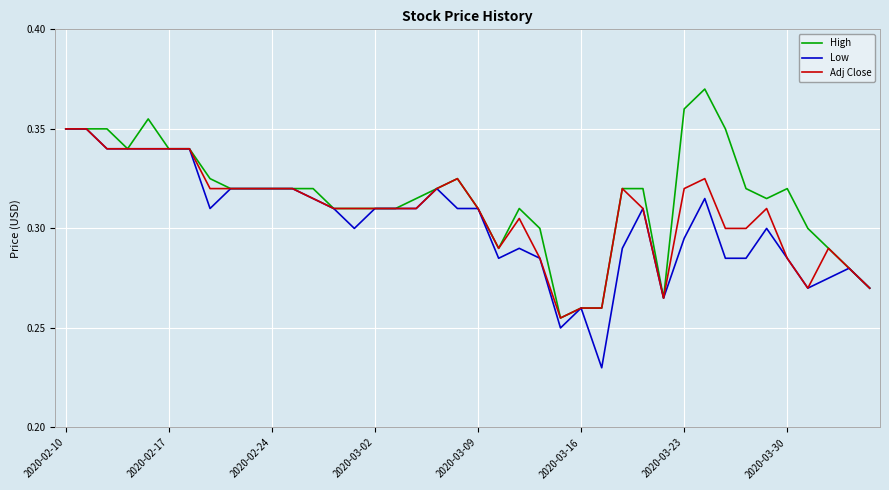

How many lines are shown in the chart?

3